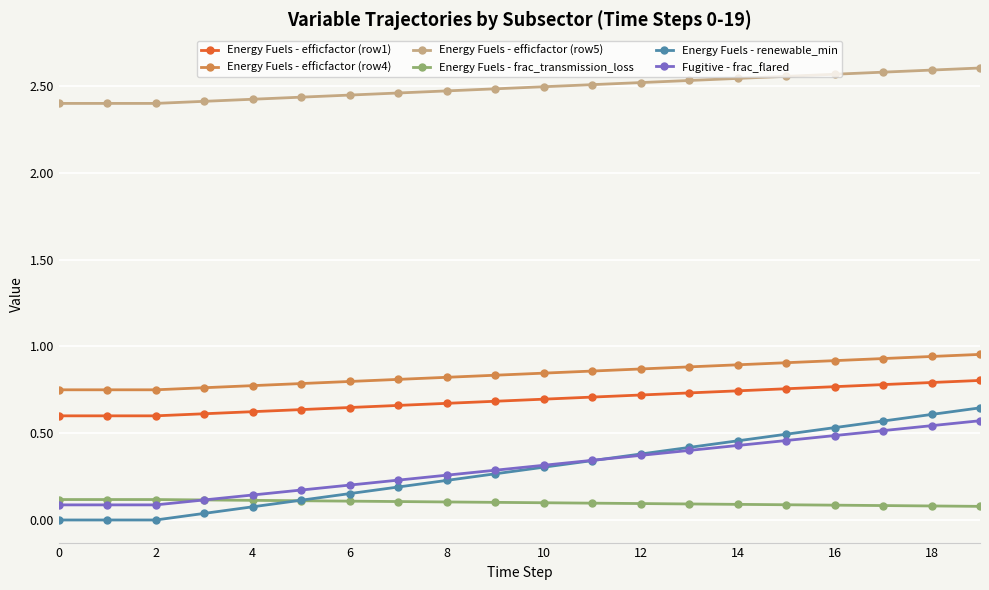

True or false: Energy Fuels - efficfactor (row4) and Fugitive - frac_flared cross at least once.

False